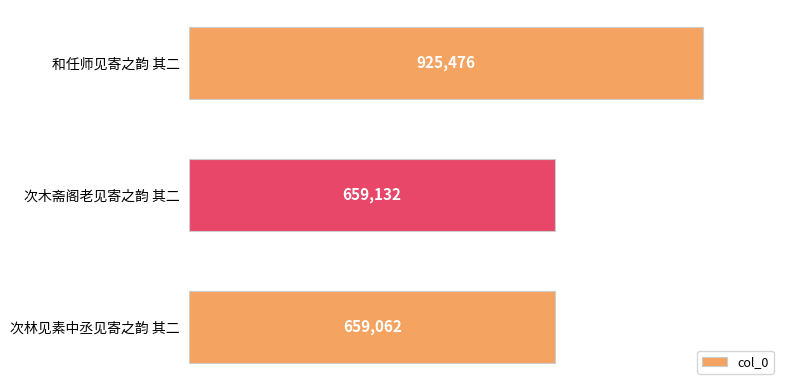

What is the minimum value shown in the chart?

659062